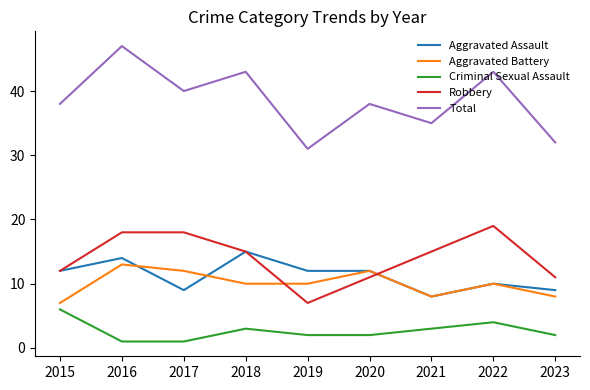

True or false: Aggravated Assault and Total cross at least once.

False